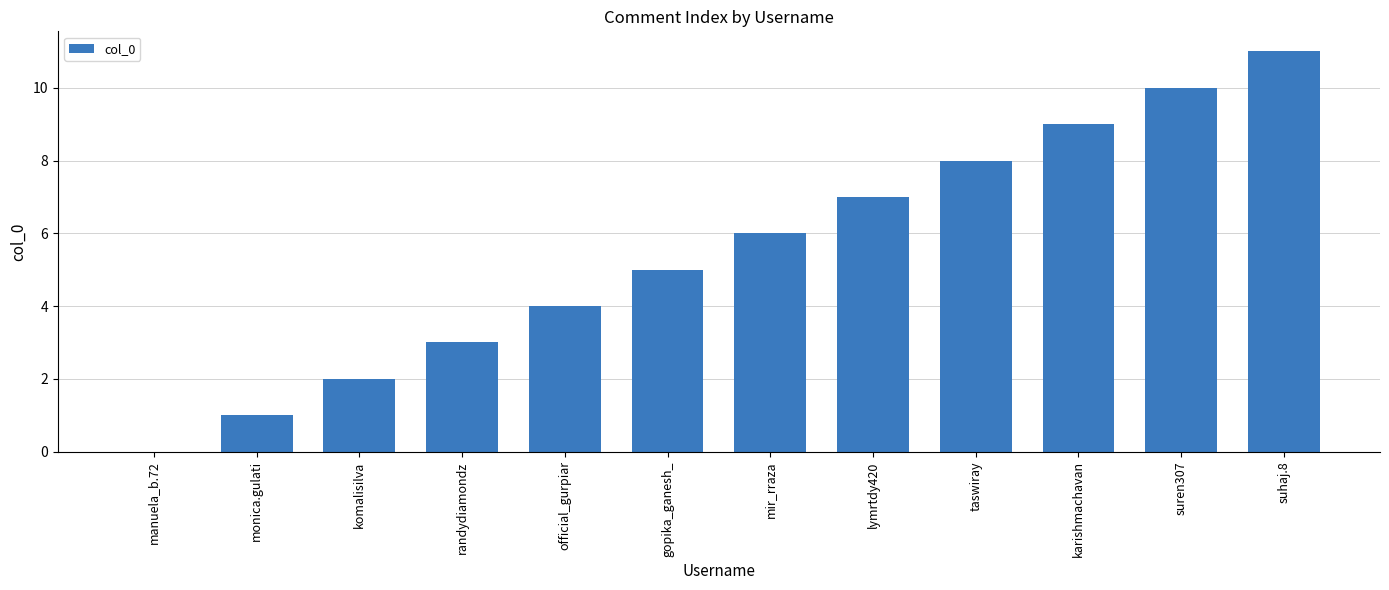

How many positive values are there?

11